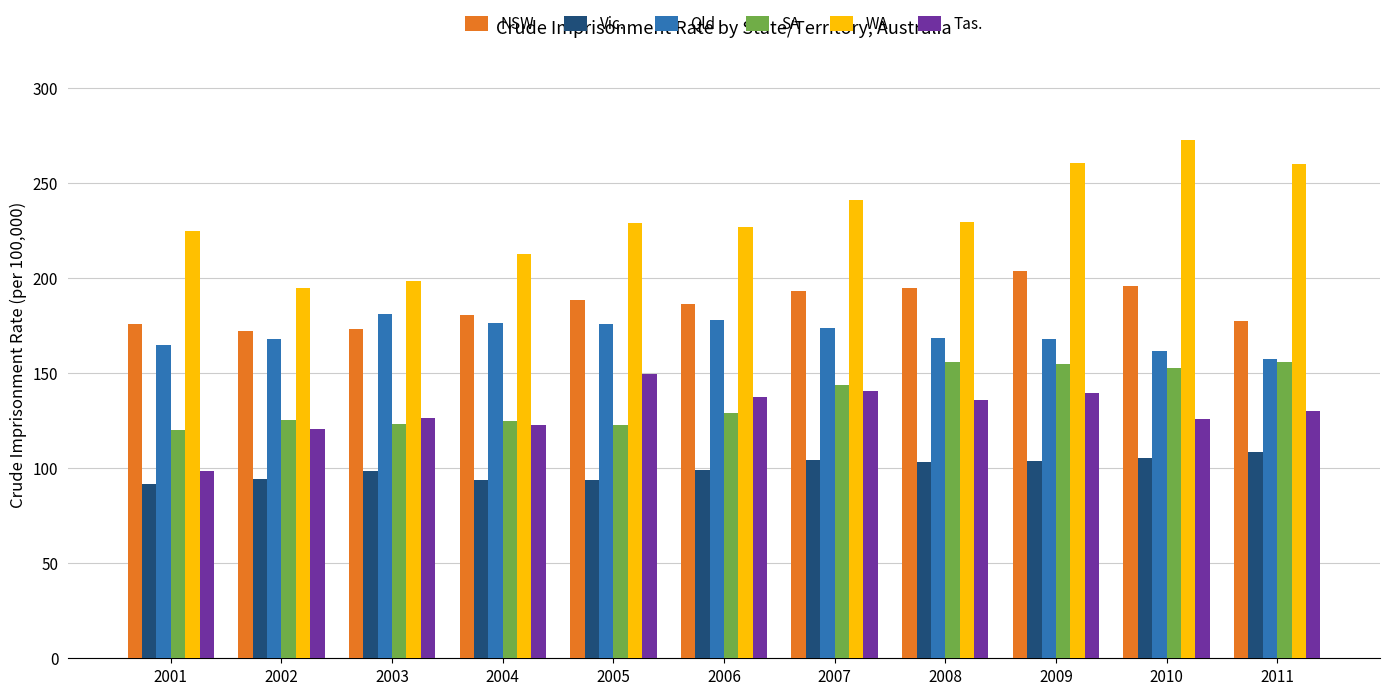

How many data points in Vic. are less than 99?

5